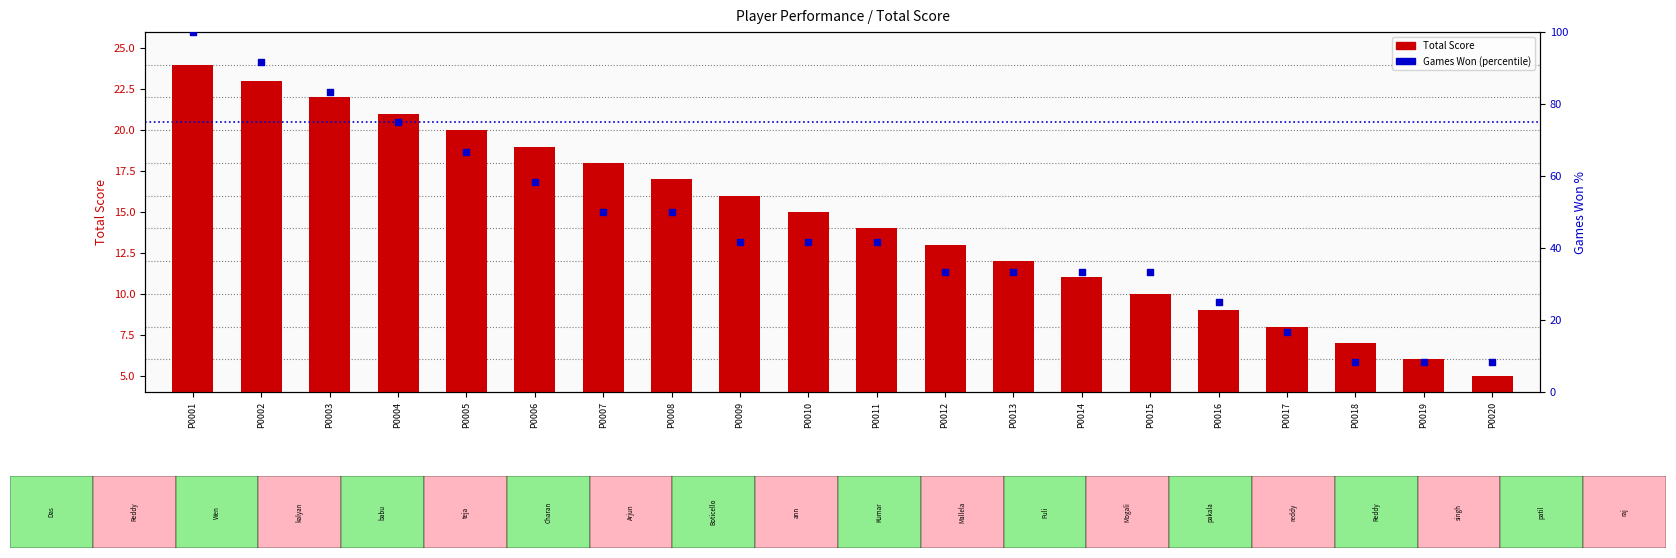

At which category is the sum across all series the highest?

P0001